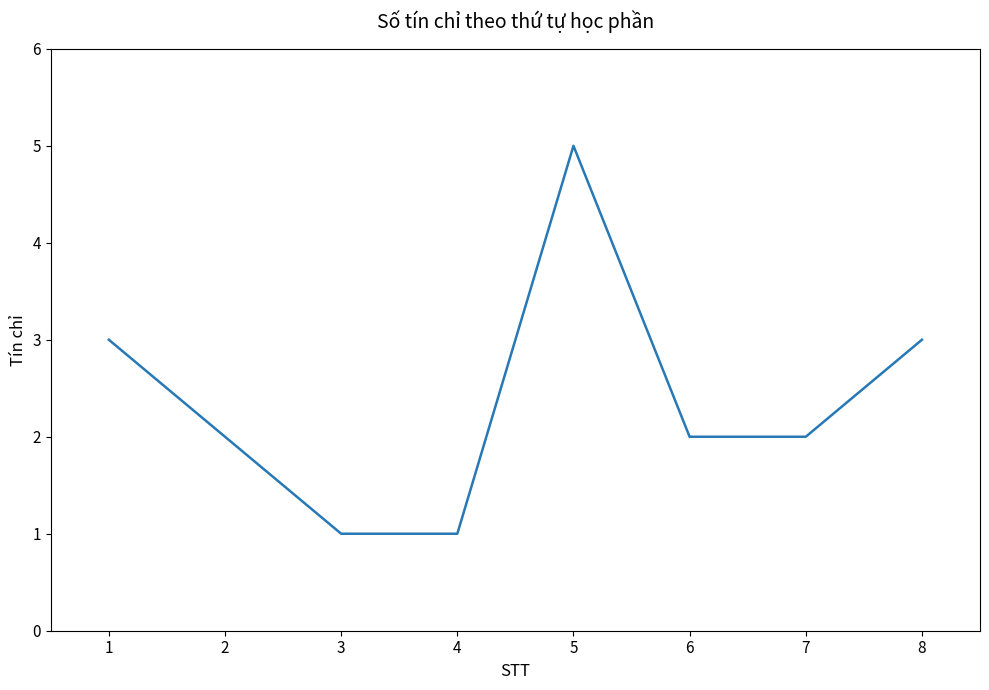

What is the approximate value at 4?

1